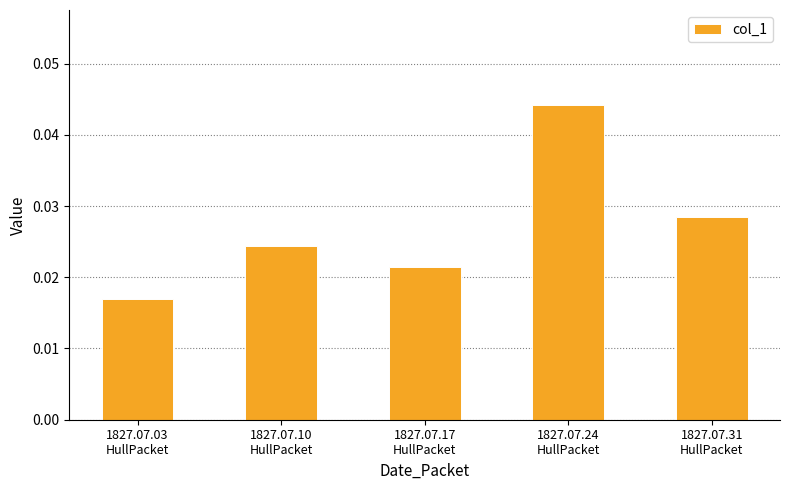

List the labels in order of value, smallest first.

1827.07.03
HullPacket, 1827.07.17
HullPacket, 1827.07.10
HullPacket, 1827.07.31
HullPacket, 1827.07.24
HullPacket